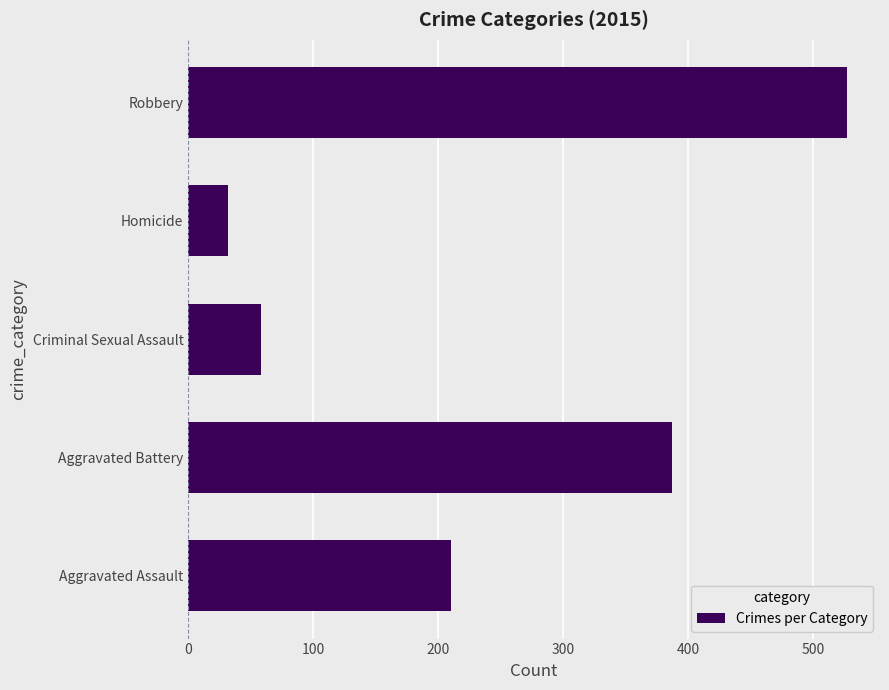

Rank the categories by value from lowest to highest.

Homicide, Criminal Sexual Assault, Aggravated Assault, Aggravated Battery, Robbery